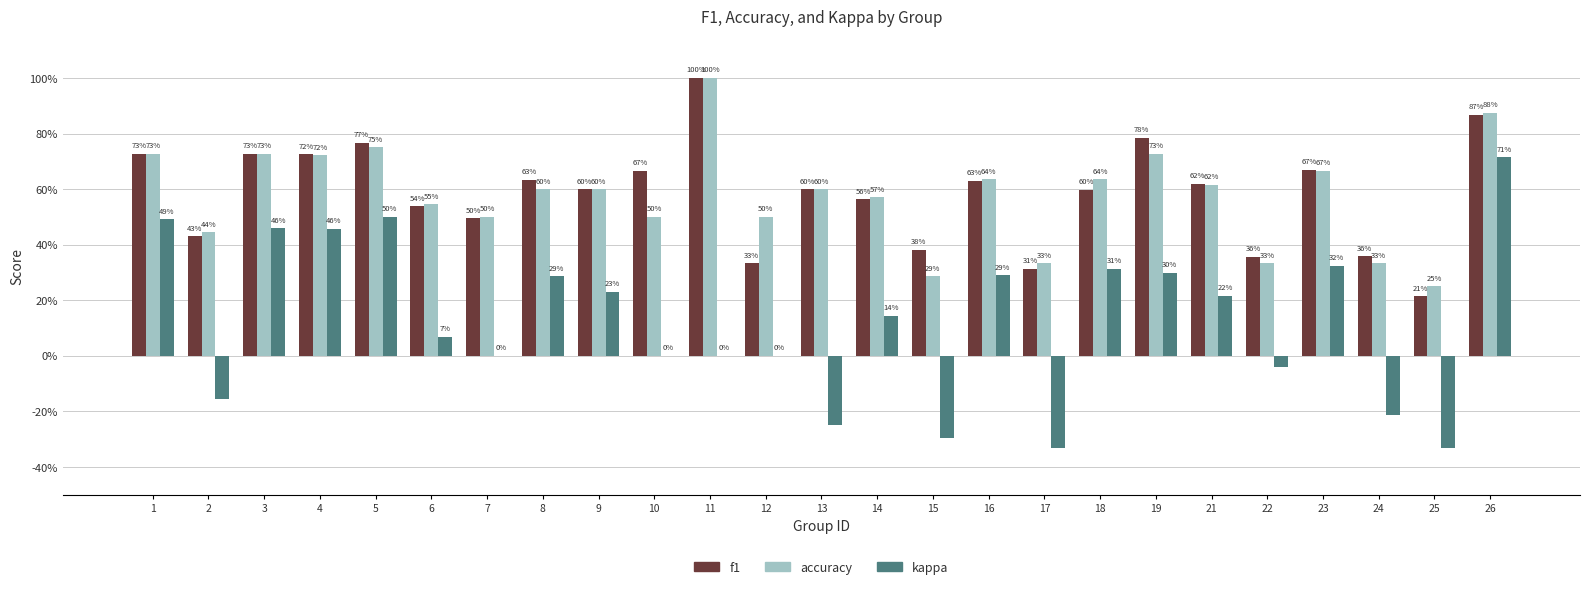

At which category is the sum across all series the highest?

26